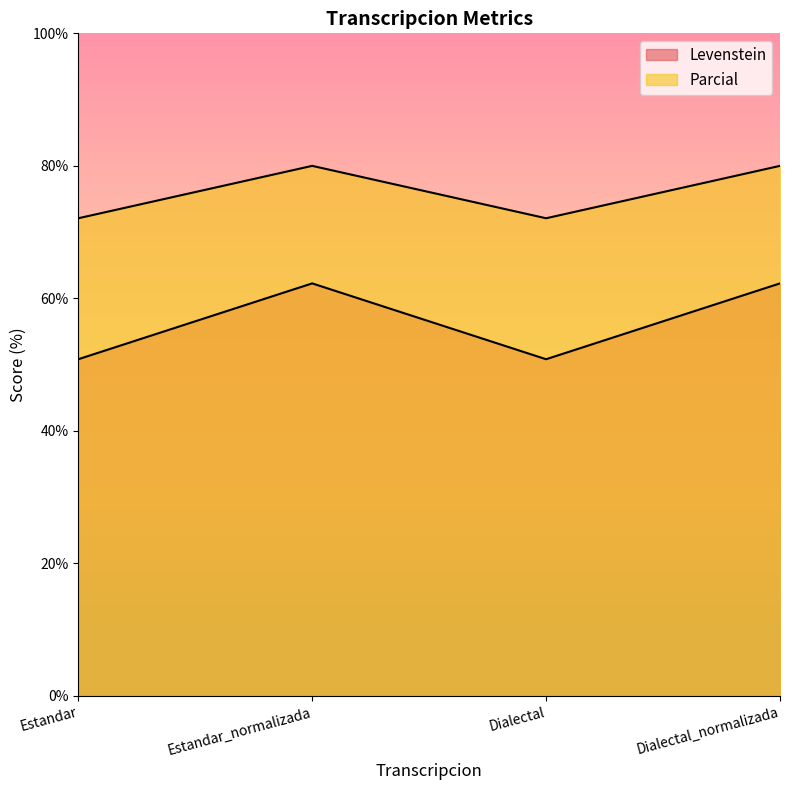

What is the lowest value of the Levenstein series?

50.8